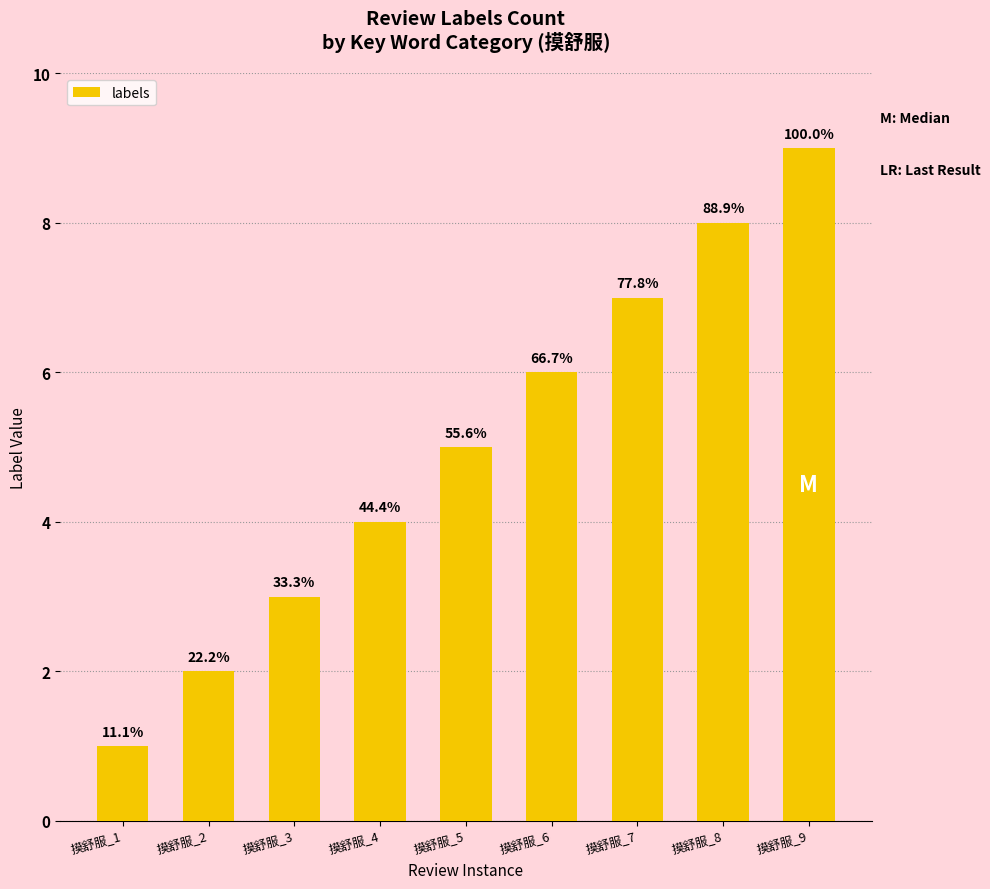

Rank the categories by value from lowest to highest.

摸舒服_1, 摸舒服_2, 摸舒服_3, 摸舒服_4, 摸舒服_5, 摸舒服_6, 摸舒服_7, 摸舒服_8, 摸舒服_9